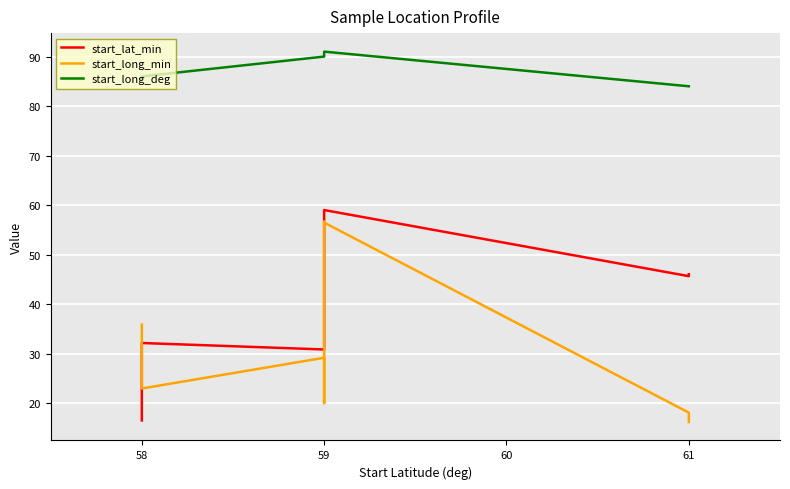

Is it true that start_long_deg equals 129.3 at 59?

False